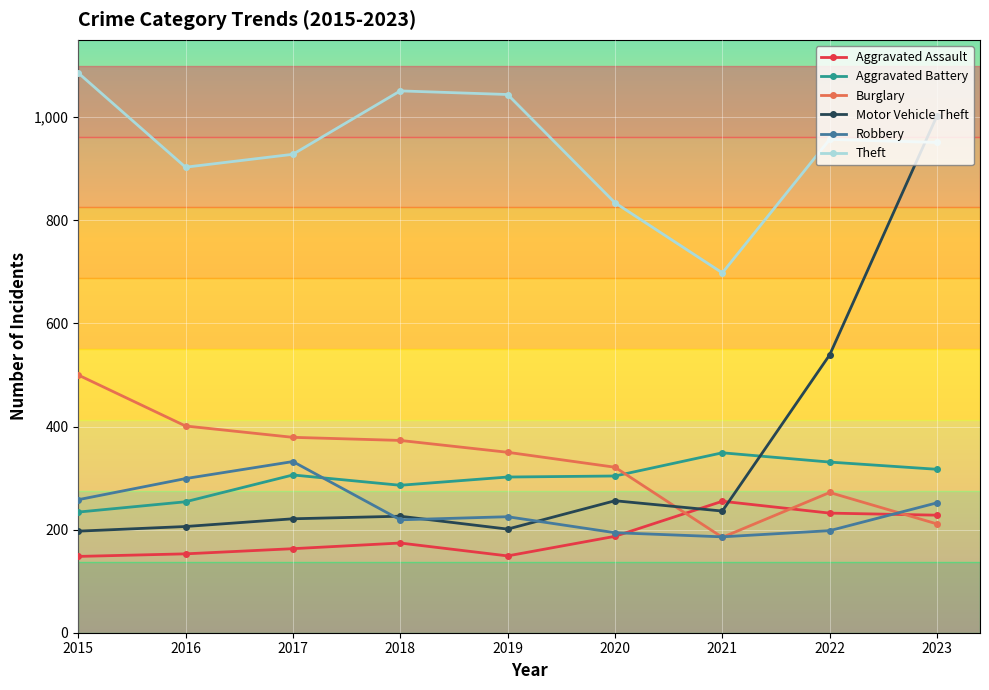

What is the lowest value of the Robbery series?

186